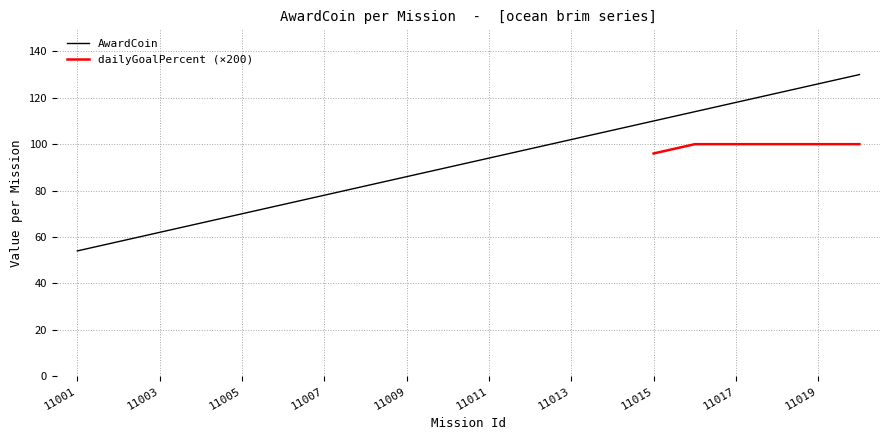

The chart shows a value of 231 at 11020. True or false?

False